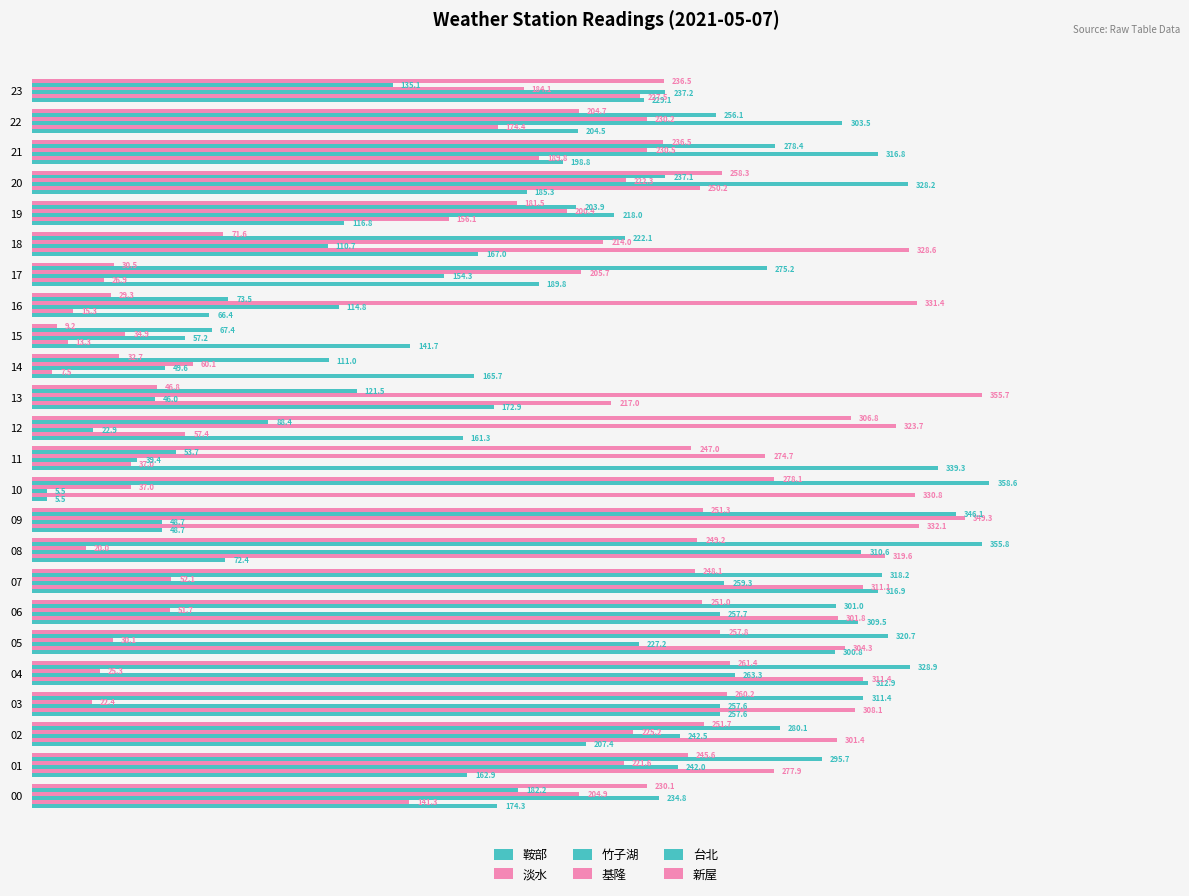

Count the number of data series in this chart.

6